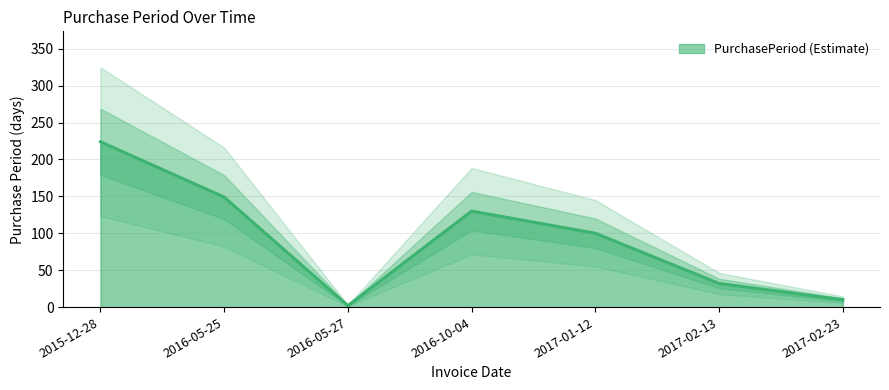

Which label corresponds to the largest value in the chart?

2015-12-28